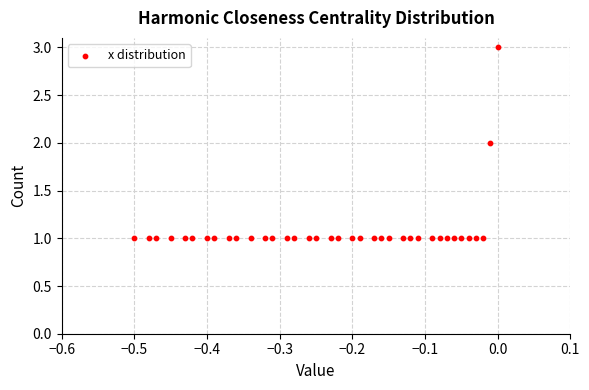

Count the number of points in this scatter plot.

37